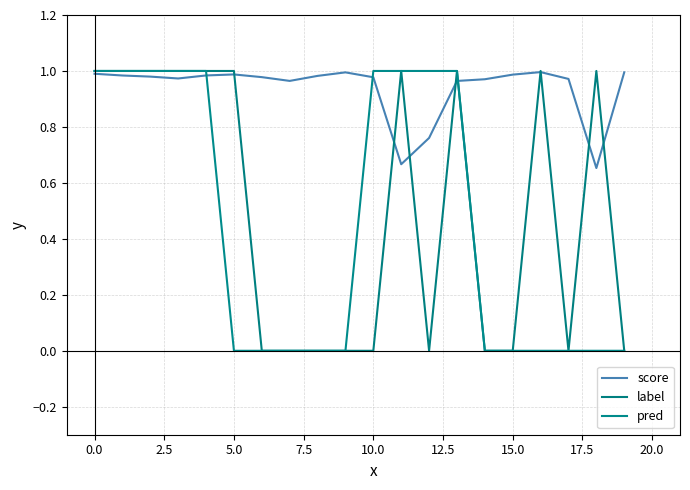

How many lines are shown in the chart?

3